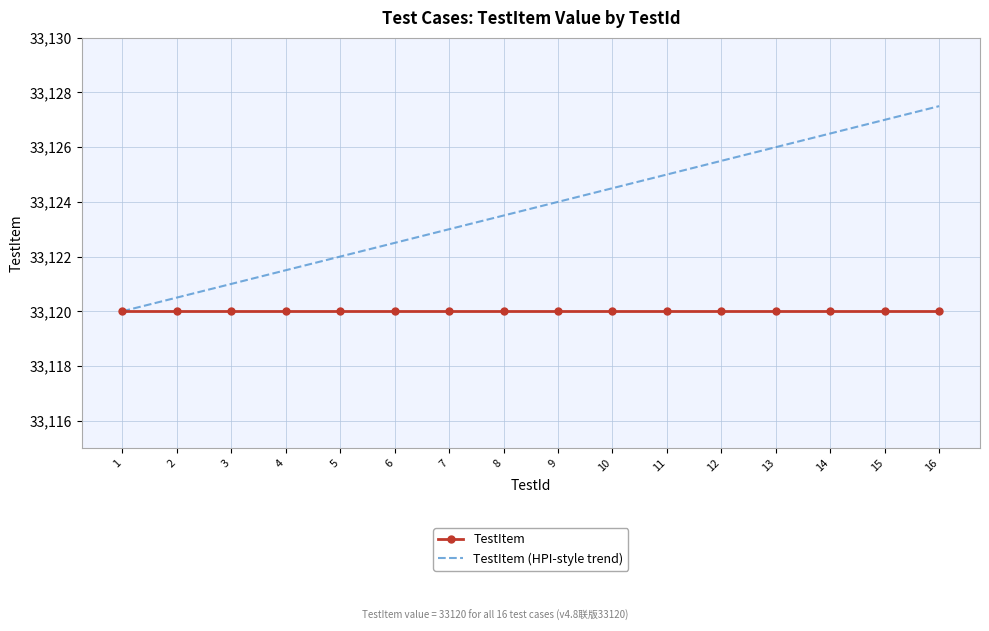

True or false: TestItem (HPI-style trend) has more than 0 points higher than both neighbors.

False